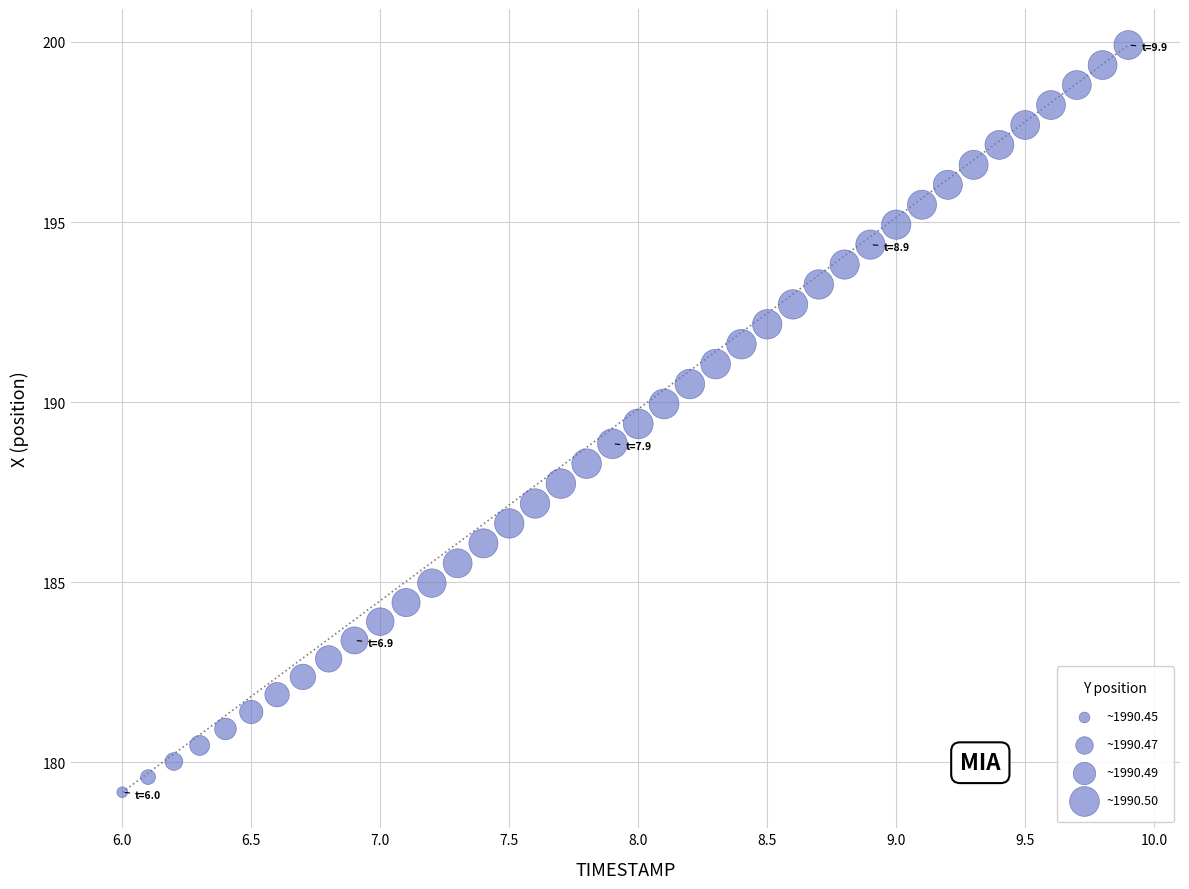

What is the range of Y values (max minus min)?

20.7